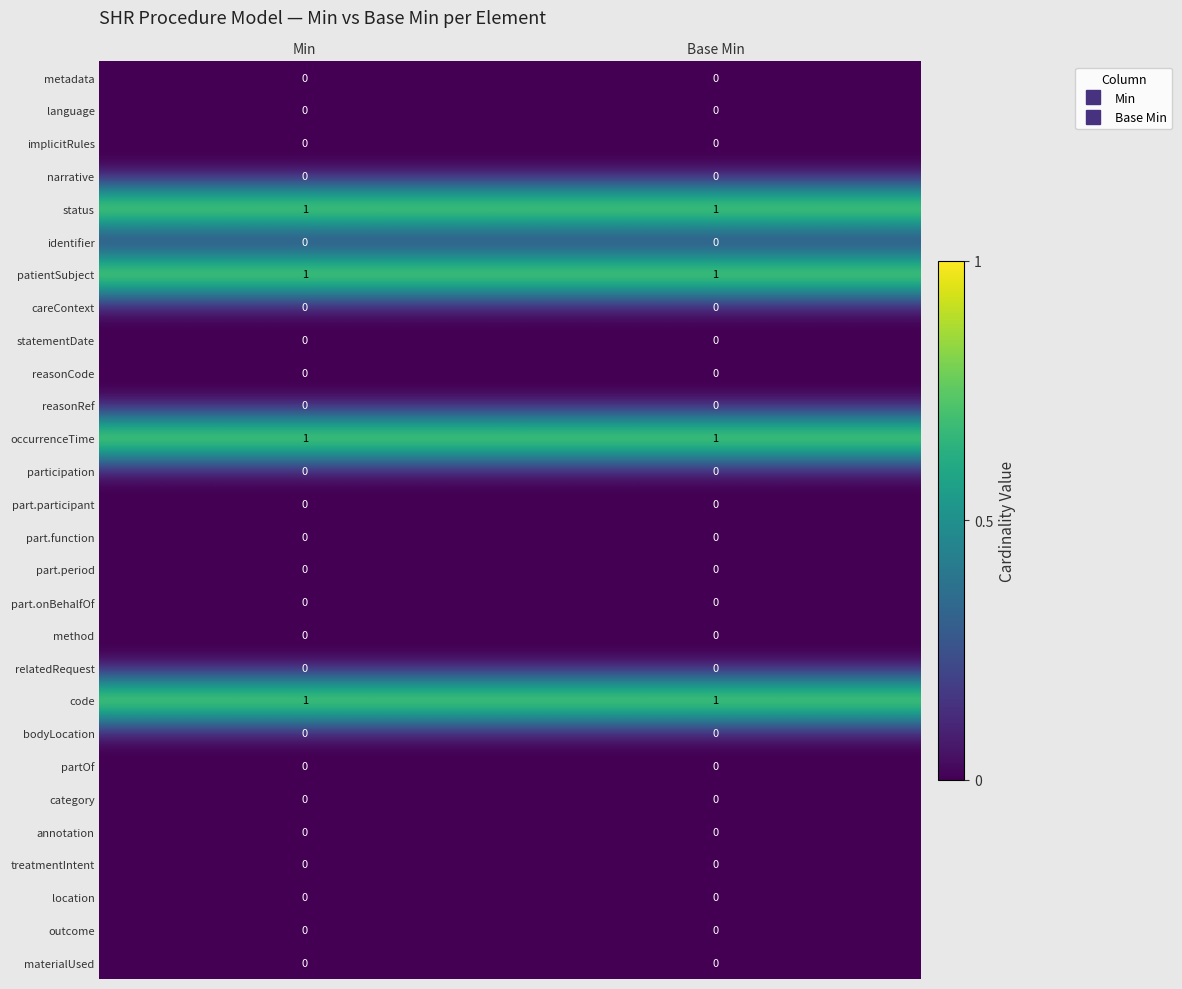

What is the total value across all series at Min?

4